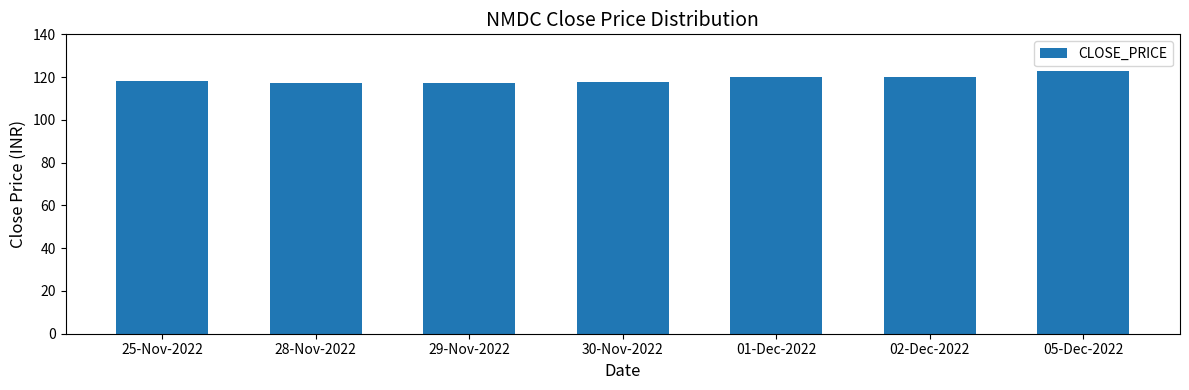

What is the average value?

119.0